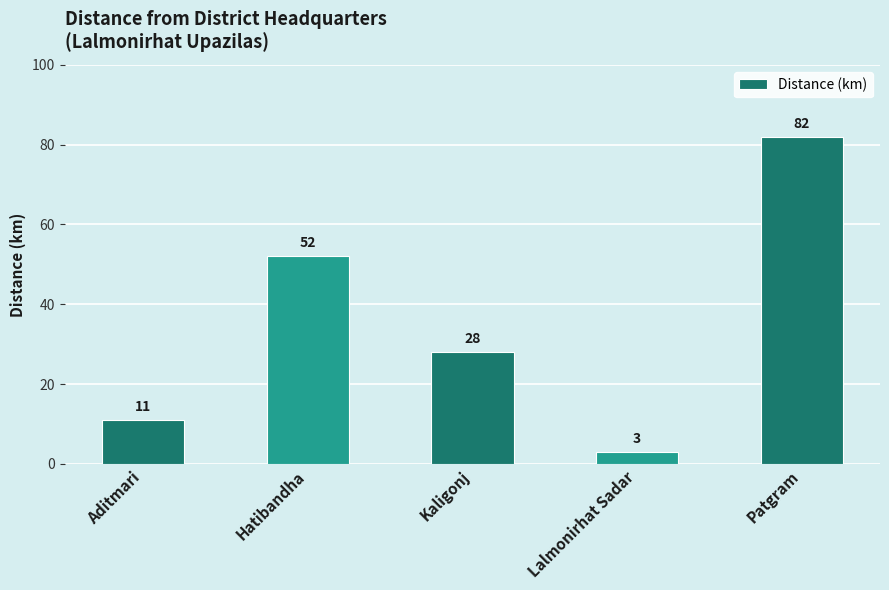

How many values are below 28?

2